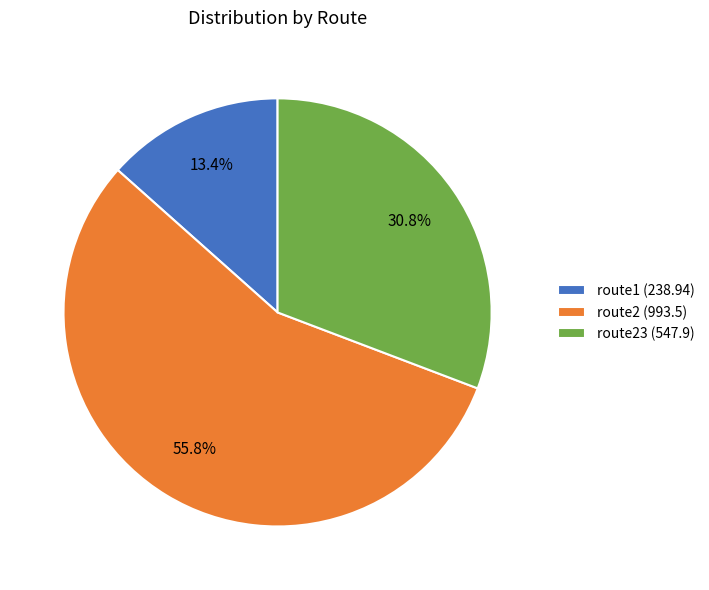

Approximately how many times larger is the value at route1 (238.94) compared to route23 (547.9)?

0.4